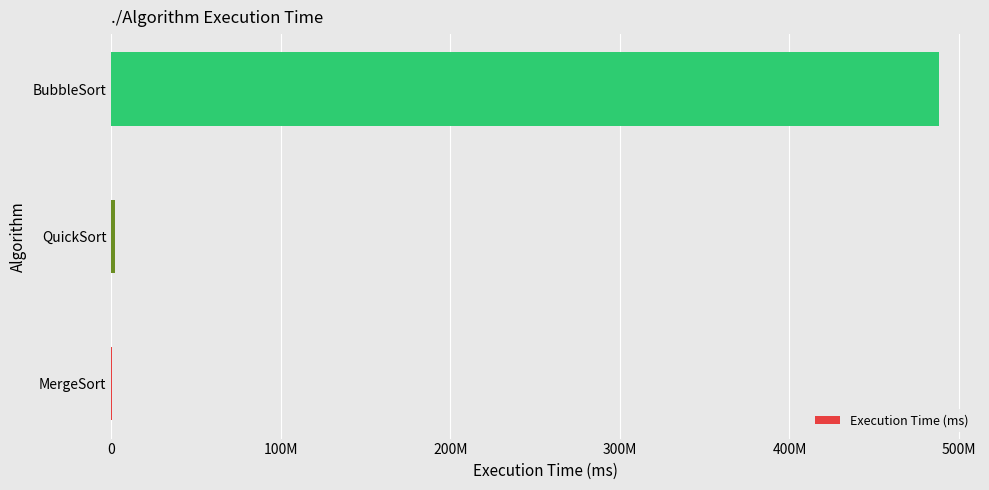

Are the bars horizontal?

Yes